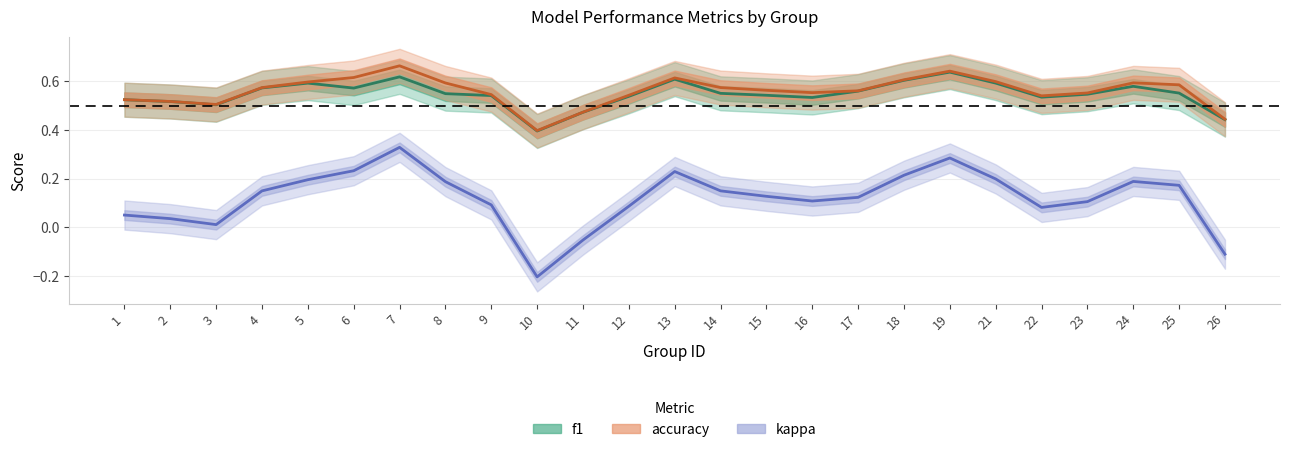

Reading left to right, extract all data points from this chart.

f1: 0.5	0.5	0.5	0.6	0.6	0.6	0.6	0.5	0.5	0.4	0.5	0.5	0.6	0.6	0.5	0.5	0.6	0.6	0.6	0.6	0.5	0.5	0.6	0.6	0.4
accuracy: 0.5	0.5	0.5	0.6	0.6	0.6	0.7	0.6	0.5	0.4	0.5	0.5	0.6	0.6	0.6	0.6	0.6	0.6	0.6	0.6	0.5	0.6	0.6	0.6	0.4
kappa: 0.1	0.0	0.0	0.1	0.2	0.2	0.3	0.2	0.1	-0.2	-0.1	0.1	0.2	0.1	0.1	0.1	0.1	0.2	0.3	0.2	0.1	0.1	0.2	0.2	-0.1